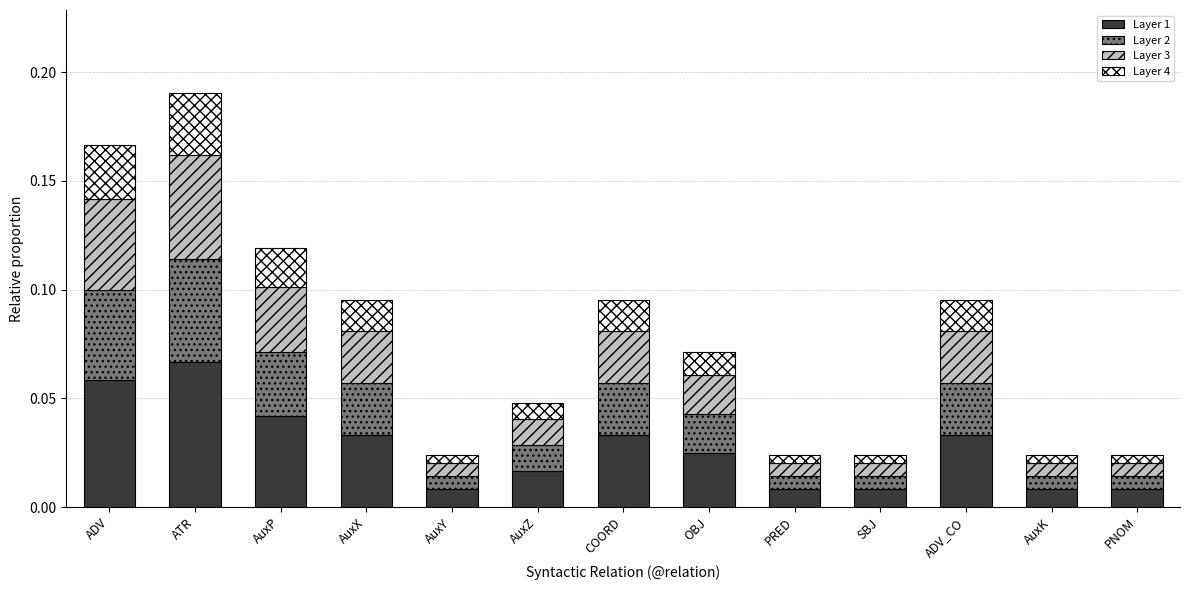

Count the Layer 1 values in the range 0 to 1.

13